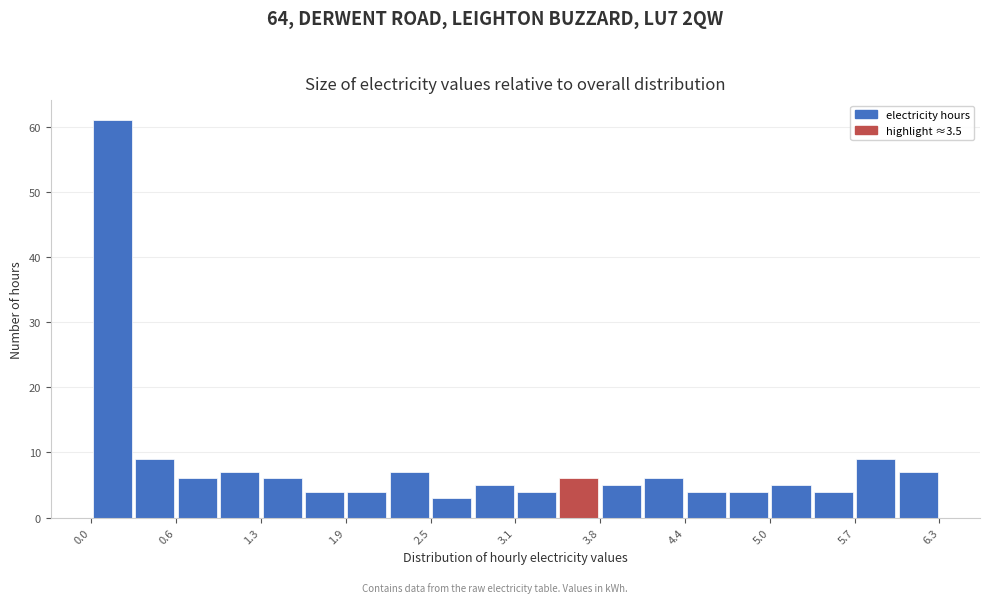

Around what value on the x-axis is the tallest bar? Give the approximate position of its centre, as read against the axis.

0.2